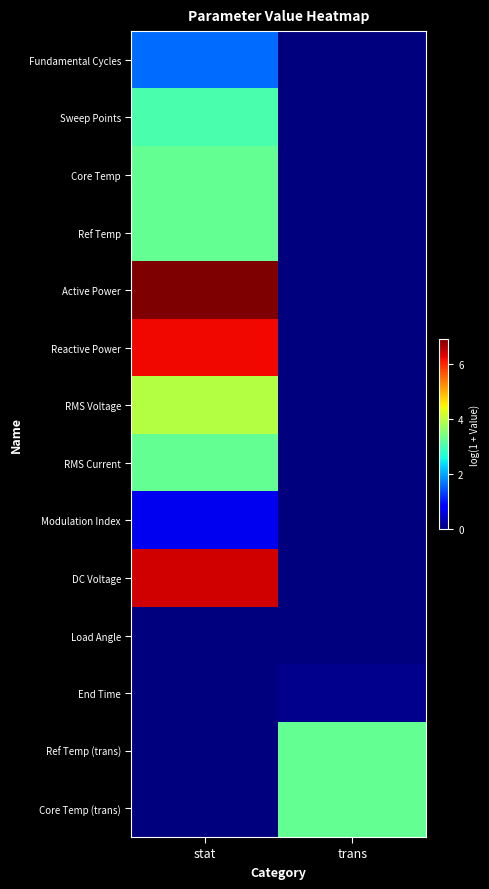

Which series has the largest total across all categories?

Active Power